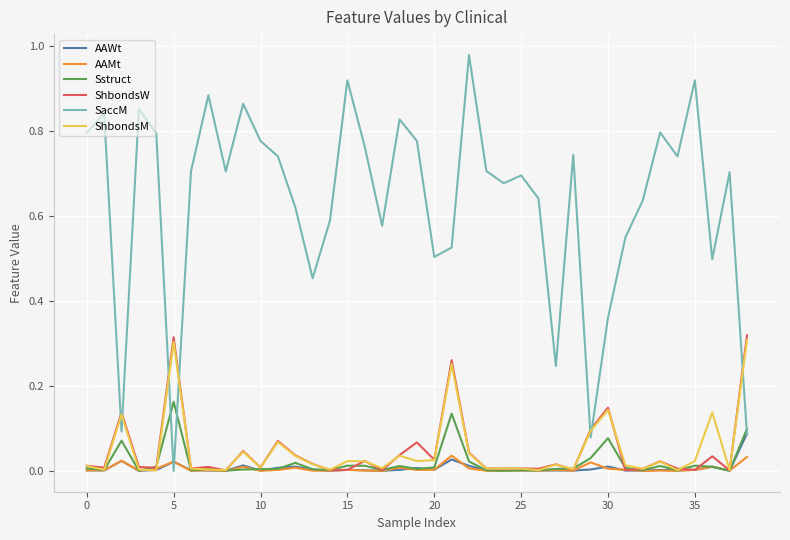

Which series has the largest range (max minus min)?

SaccM